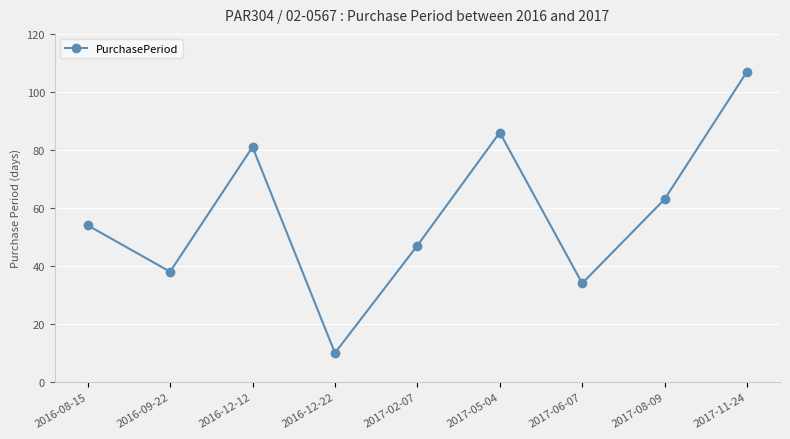

What is the sum of all values?

520